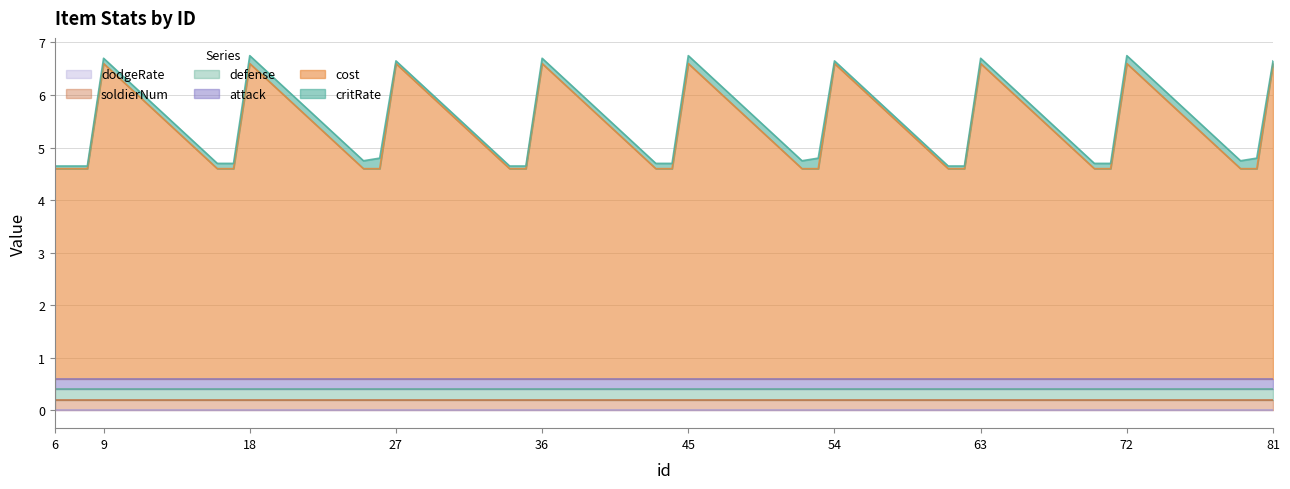

List the labels in order of attack value, smallest first.

6, 7, 8, 9, 16, 17, 18, 25, 26, 27, 34, 35, 36, 43, 44, 45, 52, 53, 54, 61, 62, 63, 70, 71, 72, 79, 80, 81